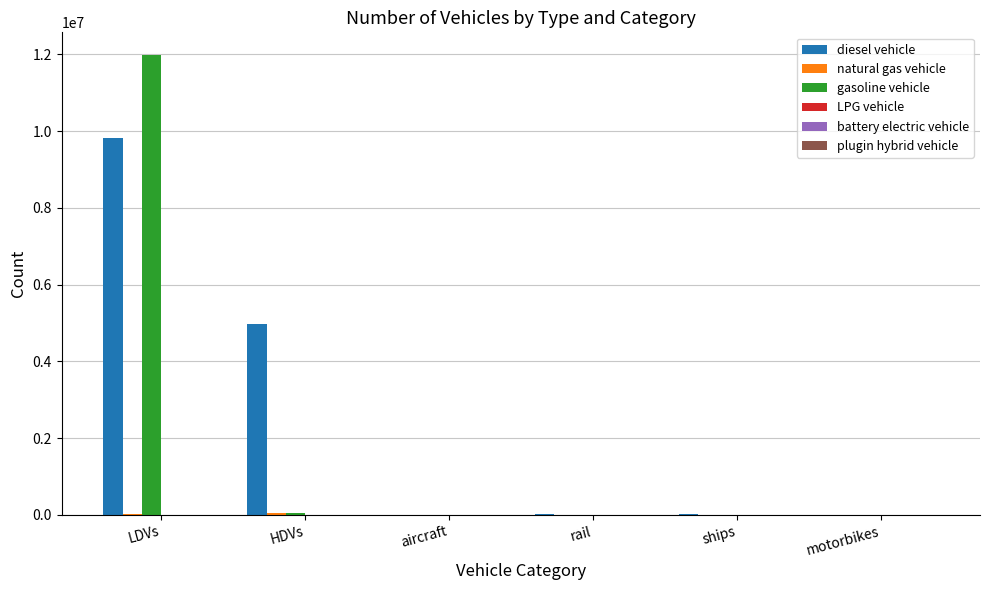

What is the approximate value of diesel vehicle at rail?

26052.4